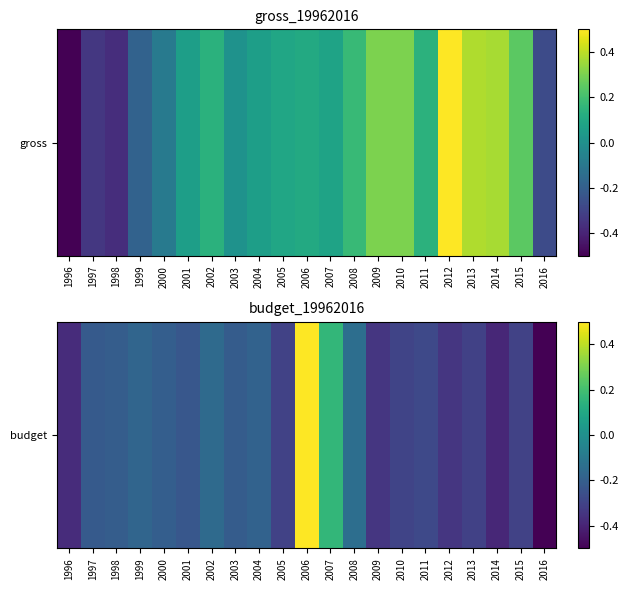

What is the maximum value shown in the chart?

0.5